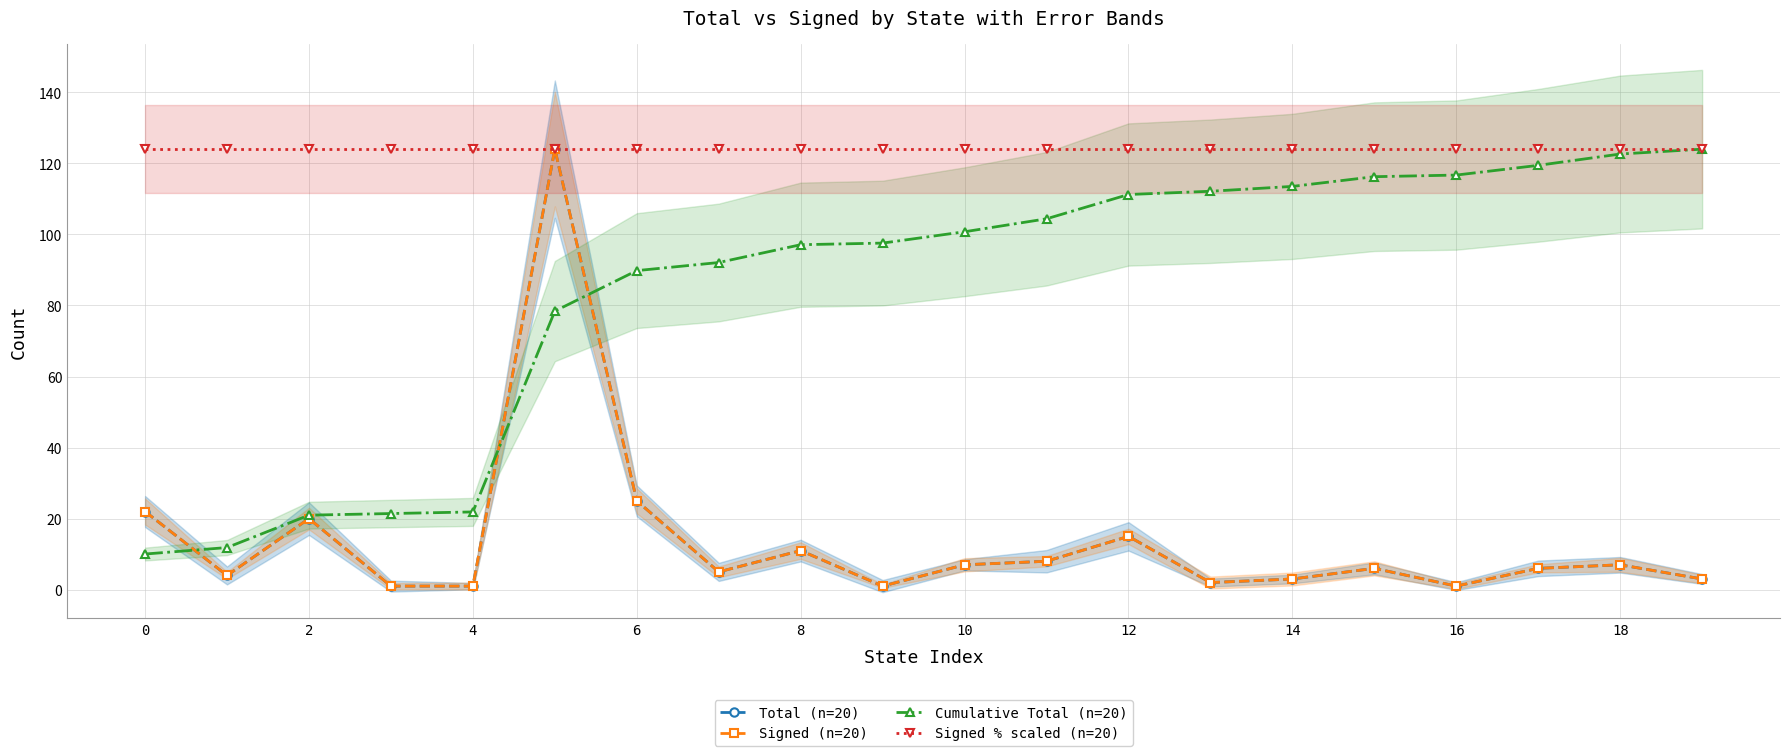

What is the sum of all Signed % scaled (n=20) values?

2480.0